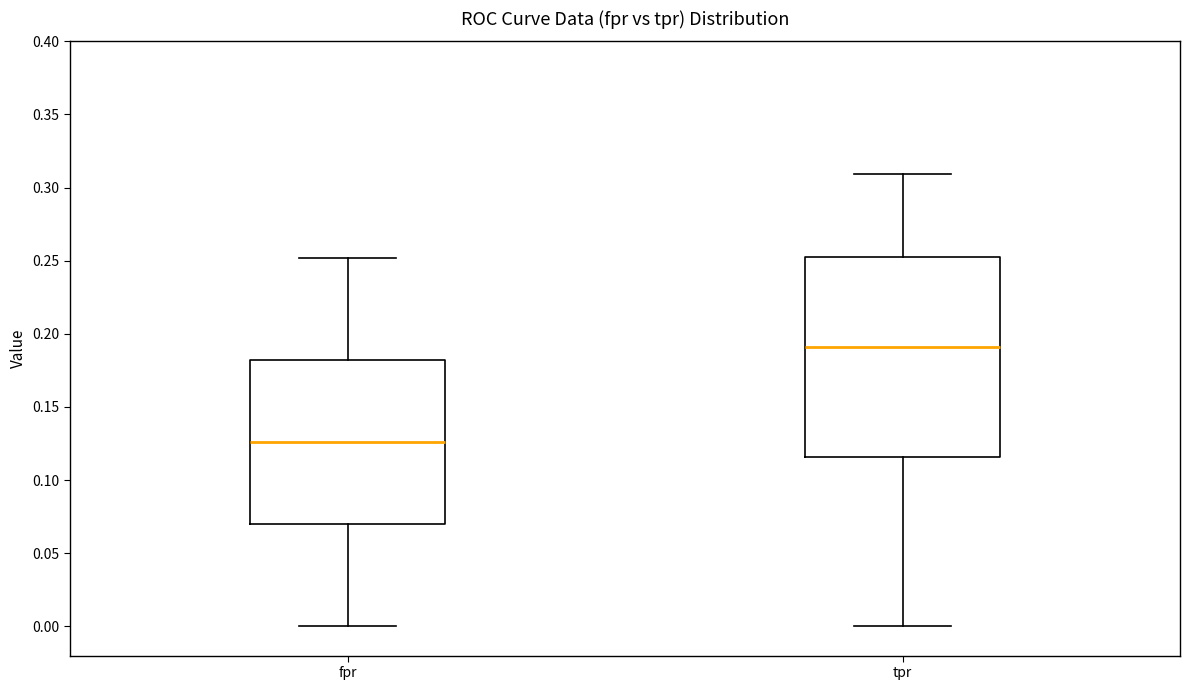

Which box has the highest median line?

tpr